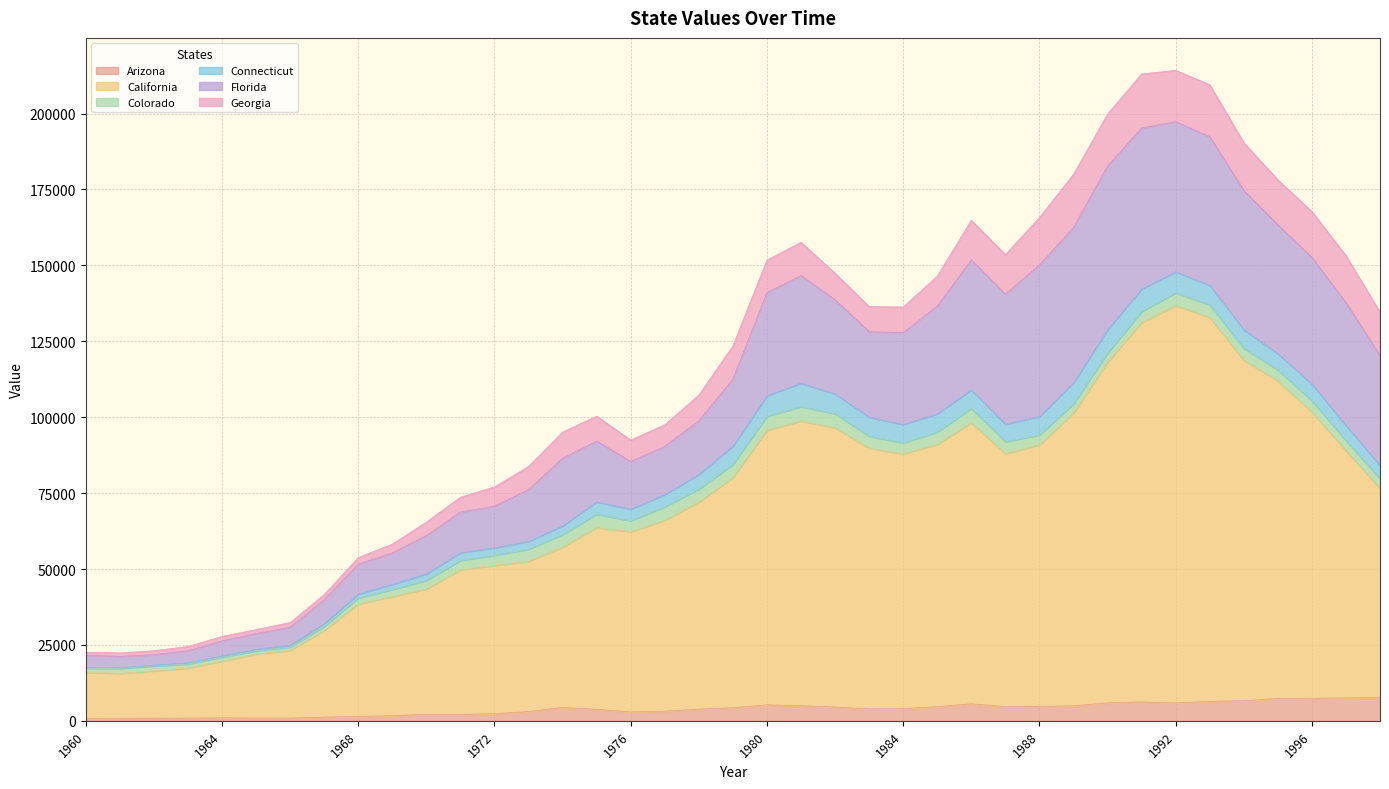

Reading left to right, what are all the values shown in this chart?

Arizona: 1960=706	1961=786	1962=851	1963=897	1964=967	1965=895	1966=898	1967=1224	1968=1448	1969=1692	1970=2130	1971=2095	1972=2350	1973=3031	1974=4396	1975=3780	1976=2949	1977=3173	1978=3835	1979=4305	1980=5258	1981=4961	1982=4537	1983=3923	1984=4003	1985=4670	1986=5614	1987=4687	1988=4750	1989=4944	1990=5897	1991=6215	1992=5867	1993=6412	1994=6601	1995=7329	1996=7429	1997=7547	1998=7715
California: 1960=15287	1961=14832	1962=15598	1963=16458	1964=18667	1965=21081	1966=22317	1967=28539	1968=36991	1969=39240	1970=41277	1971=47626	1972=48829	1973=49531	1974=52822	1975=59827	1976=59318	1977=62852	1978=68235	1979=75767	1980=90420	1981=93781	1982=91988	1983=85826	1984=83924	1985=86387	1986=92512	1987=83341	1988=86141	1989=96431	1990=112208	1991=124939	1992=130897	1993=126436	1994=112160	1995=104611	1996=94222	1997=81468	1998=68782
Colorado: 1960=1362	1961=1633	1962=1624	1963=1340	1964=1323	1965=1073	1966=1064	1967=1342	1968=1977	1969=2324	1970=2849	1971=3080	1972=3332	1973=3970	1974=4137	1975=4412	1976=3608	1977=4471	1978=4251	1979=4353	1980=4608	1981=4726	1982=4587	1983=3968	1984=3623	1985=4012	1986=4731	1987=3916	1988=3250	1989=2984	1990=2985	1991=3628	1992=4180	1993=4160	1994=3910	1995=3604	1996=3755	1997=3242	1998=3238
Connecticut: 1960=236	1961=238	1962=258	1963=366	1964=414	1965=546	1966=601	1967=941	1968=1332	1969=1696	1970=2136	1971=2563	1972=2437	1973=2589	1974=2850	1975=4069	1976=3831	1977=4026	1978=4798	1979=6021	1980=6749	1981=7709	1982=6574	1983=6296	1984=6009	1985=6032	1986=6129	1987=5720	1988=6080	1989=6956	1990=7717	1991=7384	1992=6918	1993=6447	1994=6150	1995=5345	1996=5552	1997=4999	1998=4379
Florida: 1960=4005	1961=3746	1962=3457	1963=4017	1964=4958	1965=5146	1966=5933	1967=7850	1968=9849	1969=10345	1970=12636	1971=13422	1972=13745	1973=17069	1974=22263	1975=20031	1976=15695	1977=15885	1978=17701	1979=22097	1980=34015	1981=35473	1982=31002	1983=28126	1984=30311	1985=35506	1986=42822	1987=42869	1988=49916	1989=51188	1990=53928	1991=53083	1992=49482	1993=48913	1994=45871	1995=42485	1996=41643	1997=40459	1998=36198
Georgia: 1960=974	1961=1129	1962=1301	1963=1410	1964=1445	1965=1297	1966=1555	1967=1682	1968=2181	1969=2895	1970=4395	1971=4858	1972=6340	1973=7565	1974=8617	1975=8204	1976=7076	1977=7094	1978=8454	1979=10939	1980=10670	1981=10938	1982=8716	1983=8267	1984=8414	1985=9812	1986=13056	1987=13014	1988=15593	1989=17450	1990=17067	1991=17762	1992=16863	1993=17154	1994=15703	1995=14777	1996=15100	1997=15473	1998=14308